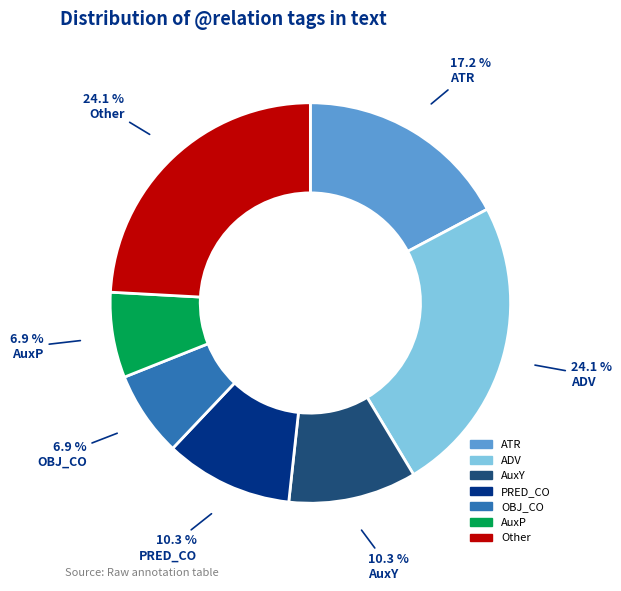

To the nearest percent, what is the average slice percentage?

14%